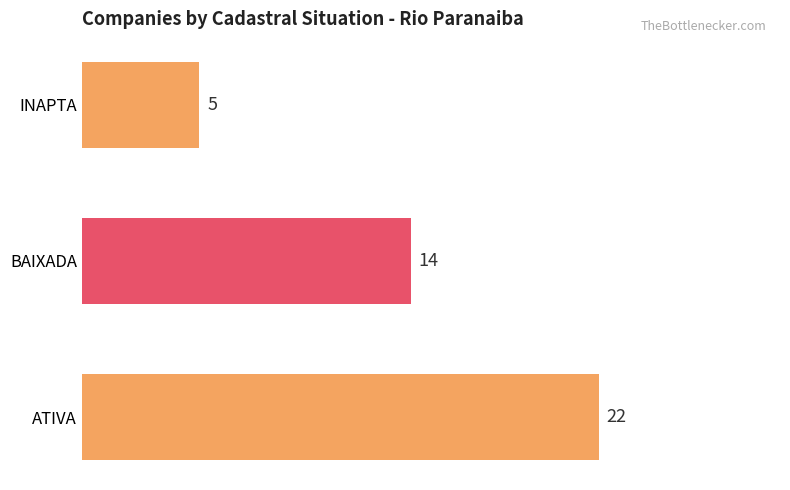

Rank the categories by value from highest to lowest.

ATIVA, BAIXADA, INAPTA